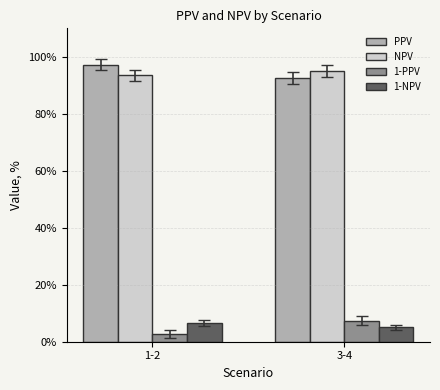

How many distinct data groups are displayed?

4